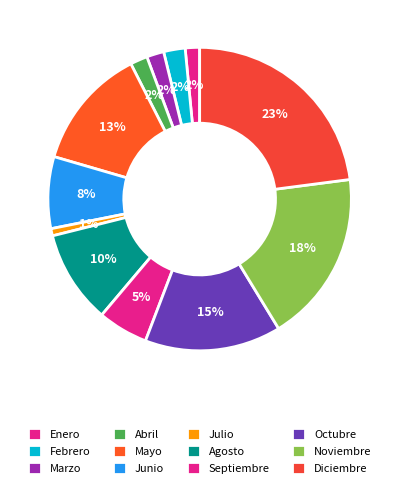

How many slices are in this pie chart?

12